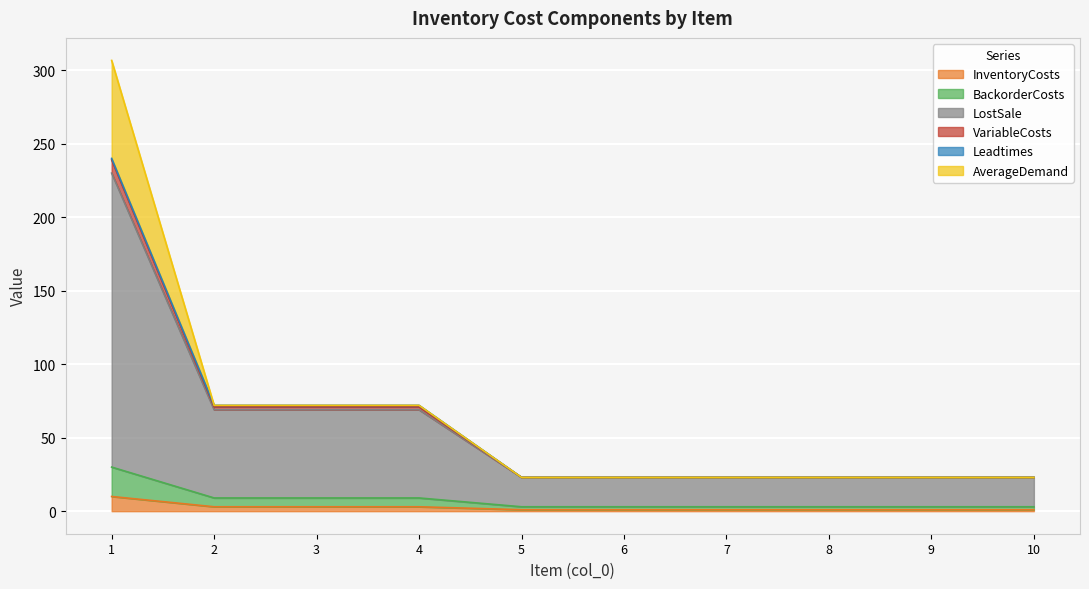

What is the approximate value of InventoryCosts at 7?

1.0